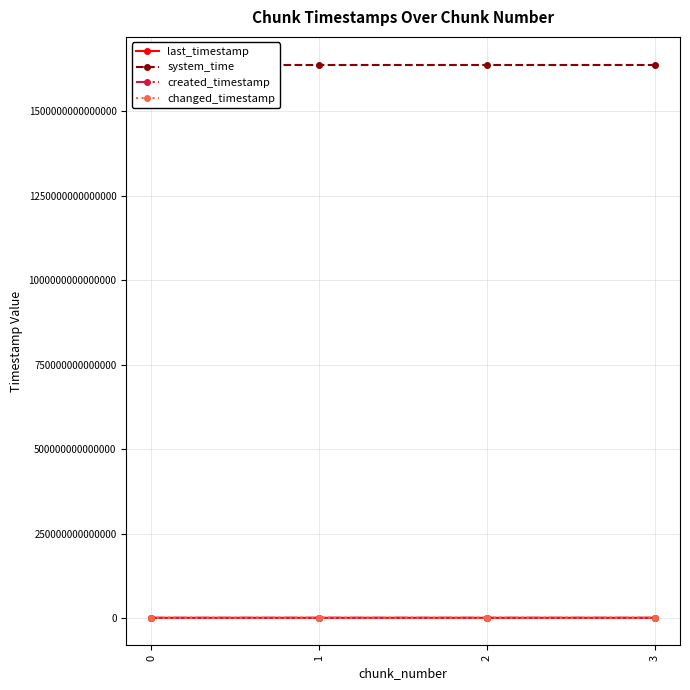

What are all the series names shown in the legend?

last_timestamp, system_time, created_timestamp, changed_timestamp